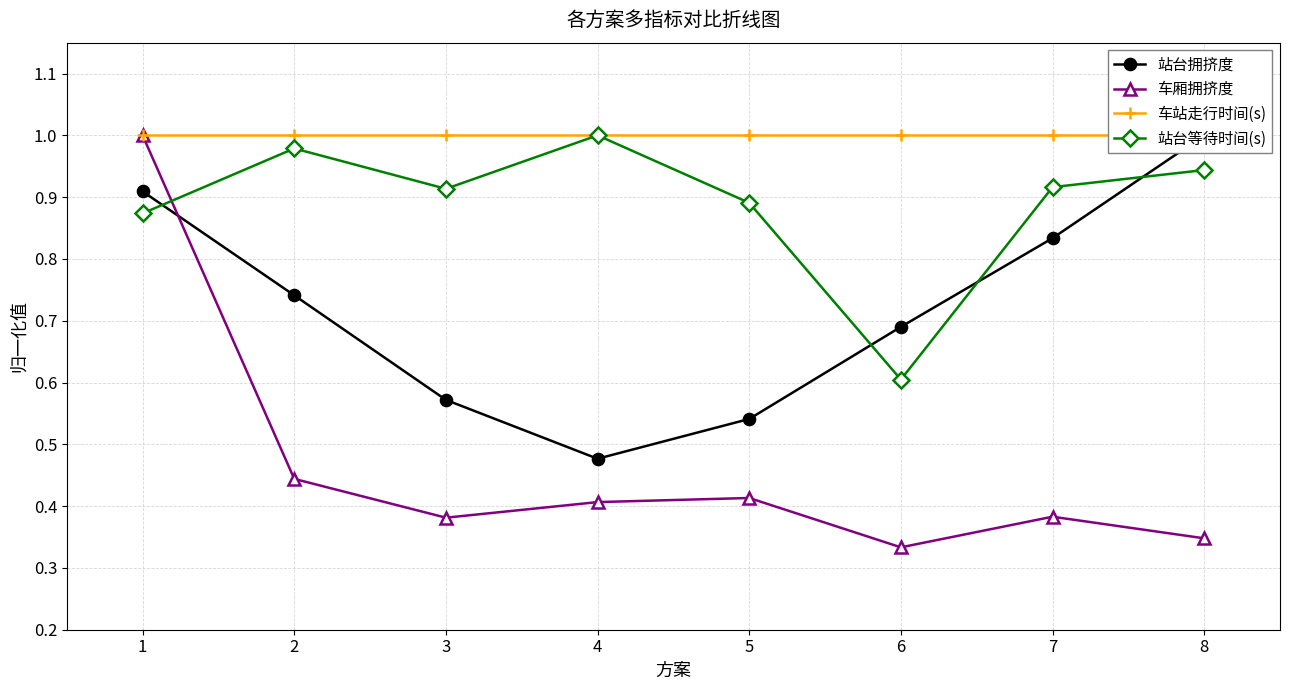

Reading left to right, what are all the values shown in this chart?

站台拥挤度: 1=0.9	2=0.7	3=0.6	4=0.5	5=0.5	6=0.7	7=0.8	8=1.0
车厢拥挤度: 1=1.0	2=0.4	3=0.4	4=0.4	5=0.4	6=0.3	7=0.4	8=0.3
车站走行时间(s): 1=1.0	2=1.0	3=1.0	4=1.0	5=1.0	6=1.0	7=1.0	8=1.0
站台等待时间(s): 1=0.9	2=1.0	3=0.9	4=1.0	5=0.9	6=0.6	7=0.9	8=0.9